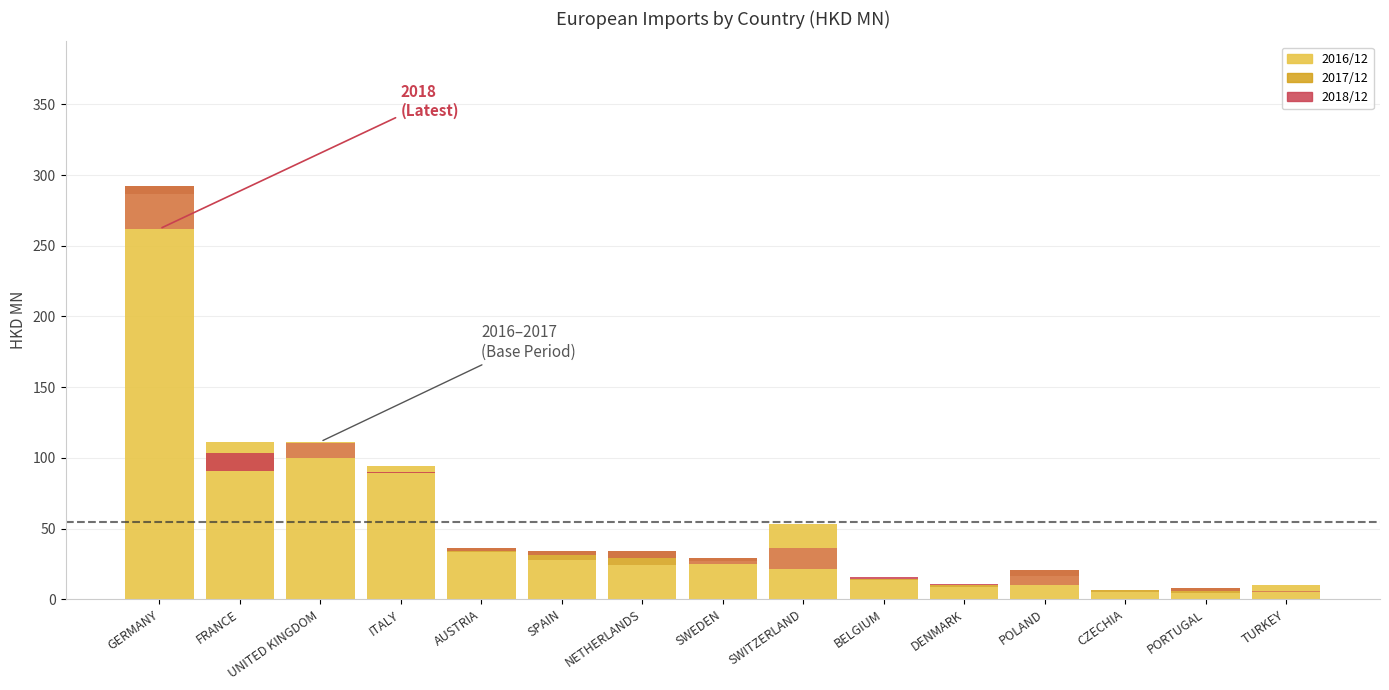

Reading left to right, list all the values displayed in this chart.

201612: GERMANY=286.3	FRANCE=111.4	UNITED KINGDOM=111.4	ITALY=94.0	AUSTRIA=33.4	SPAIN=28.0	NETHERLANDS=24.1	SWEDEN=27.3	SWITZERLAND=53.2	BELGIUM=13.7	DENMARK=8.3	POLAND=16.6	CZECHIA=5.2	PORTUGAL=4.3	TURKEY=10.2
201712: GERMANY=292.3	FRANCE=91.0	UNITED KINGDOM=110.4	ITALY=89.5	AUSTRIA=36.2	SPAIN=33.8	NETHERLANDS=34.3	SWEDEN=29.1	SWITZERLAND=36.0	BELGIUM=14.1	DENMARK=10.2	POLAND=20.3	CZECHIA=6.5	PORTUGAL=8.1	TURKEY=6.0
201812: GERMANY=262.0	FRANCE=103.1	UNITED KINGDOM=99.6	ITALY=90.1	AUSTRIA=34.4	SPAIN=31.5	NETHERLANDS=29.1	SWEDEN=25.2	SWITZERLAND=21.7	BELGIUM=15.6	DENMARK=10.6	POLAND=9.8	CZECHIA=6.4	PORTUGAL=5.9	TURKEY=5.0